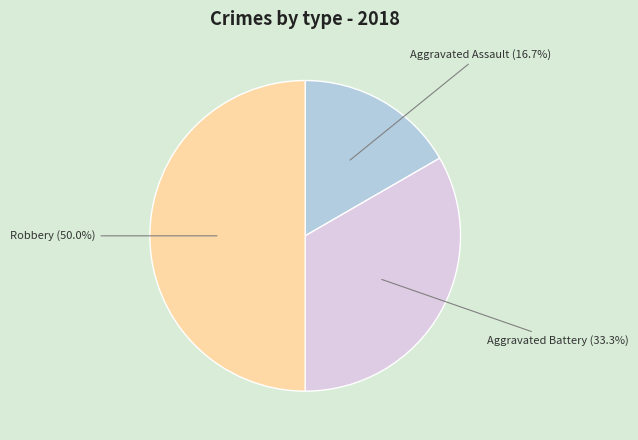

Rank the categories by value from lowest to highest.

Aggravated Assault, Aggravated Battery, Robbery